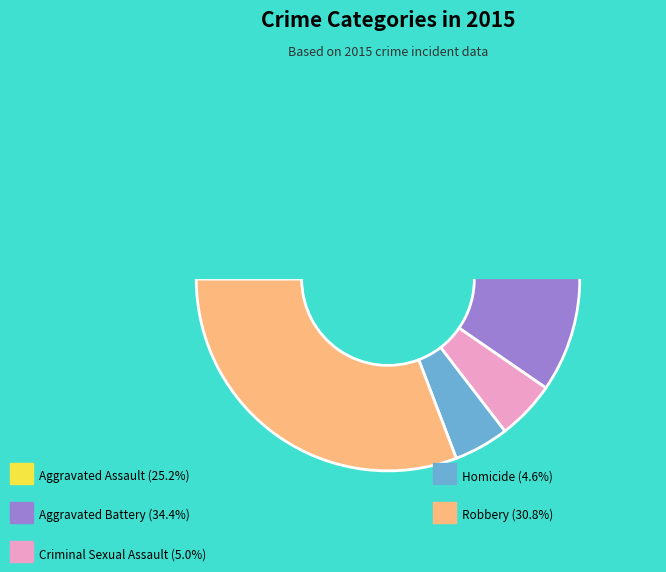

To the nearest percent, what percentage of the pie is Robbery?

31%